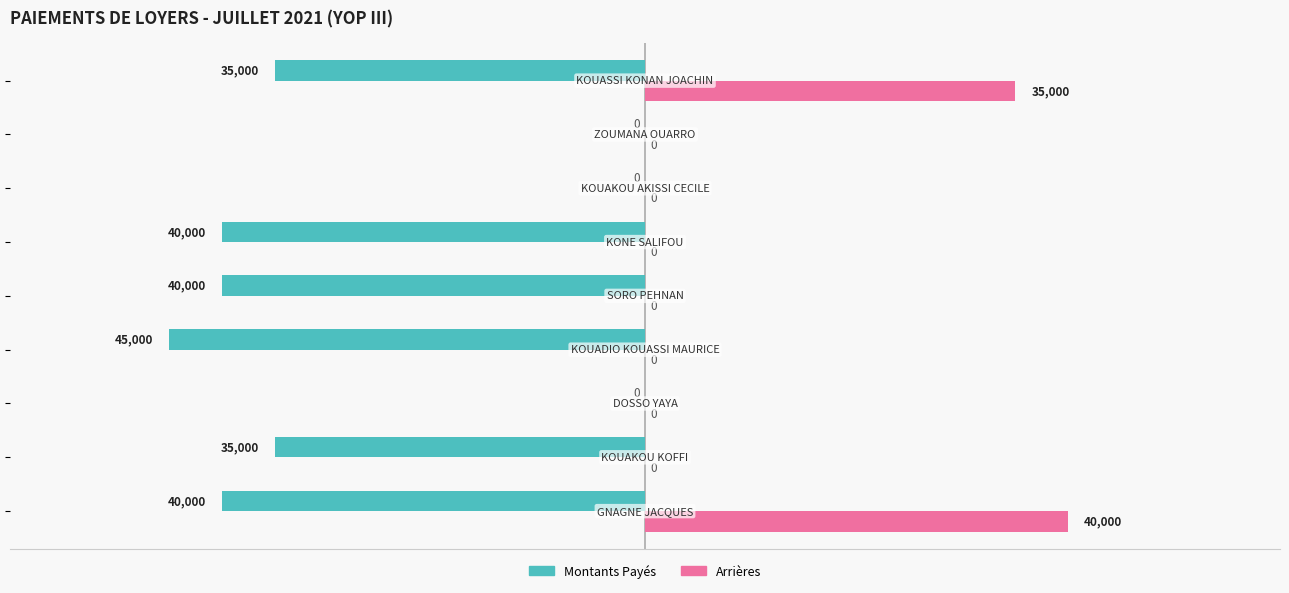

What is the greatest value displayed?

40000